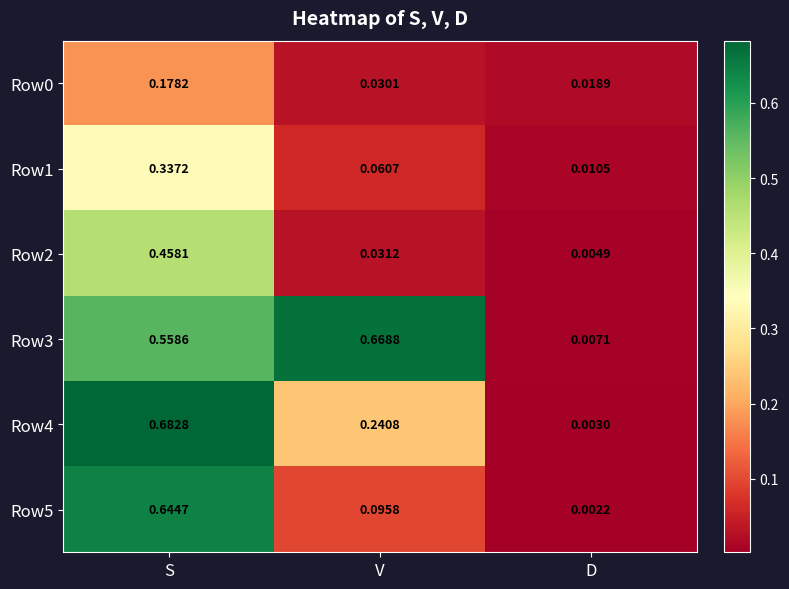

Which category has the lowest value across all series?

D